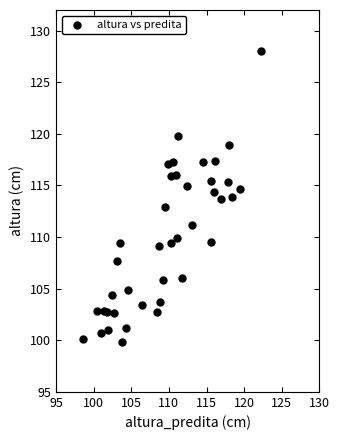

What is the range of X values (max minus min)?

23.7